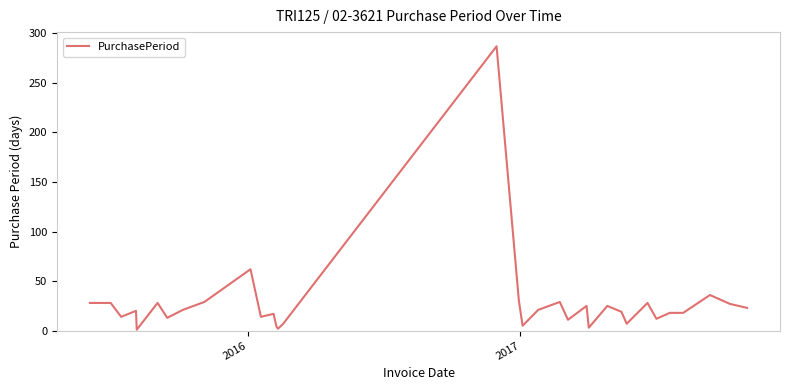

What is the greatest value displayed?

287